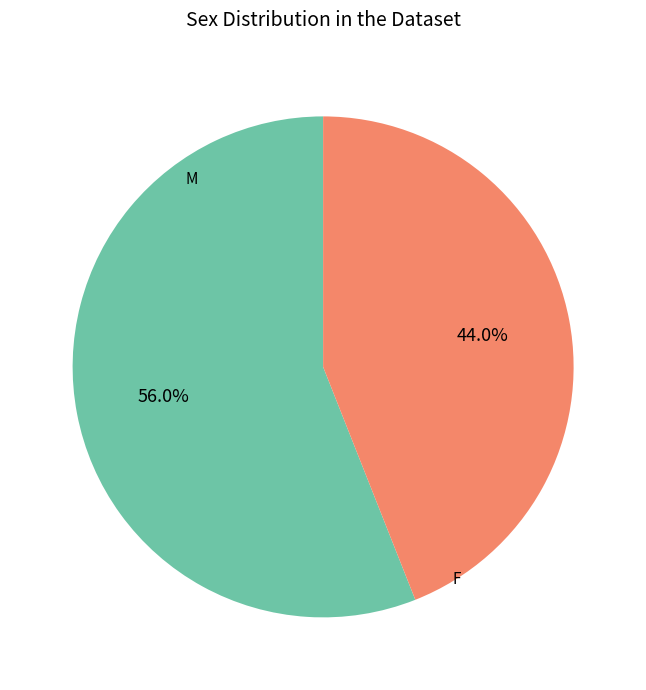

Is there a majority slice in this chart?

Yes